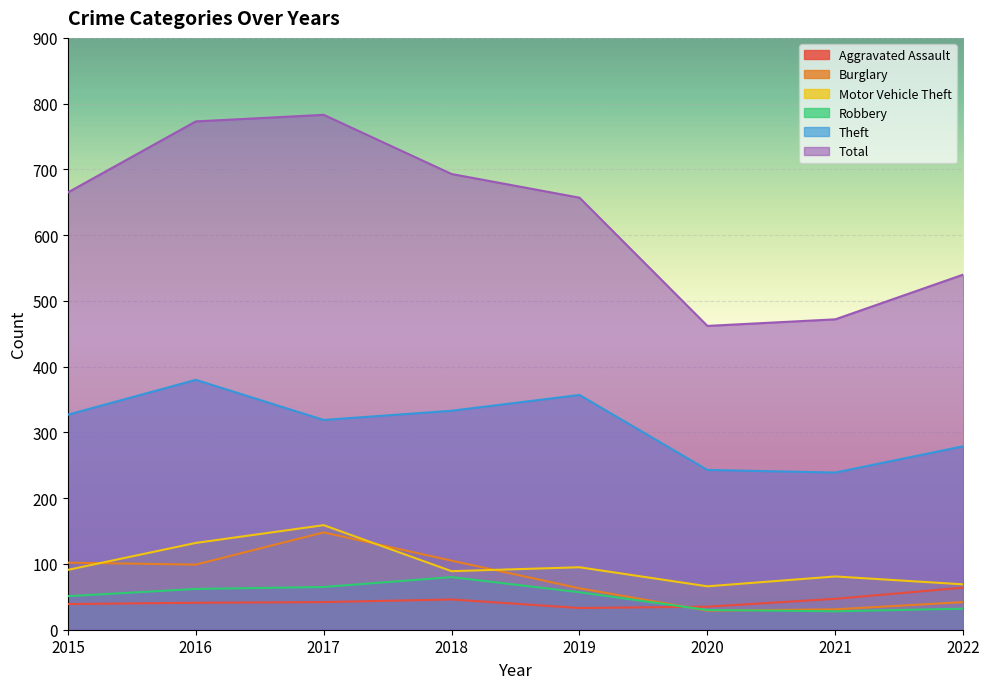

At which category does the chart reach its minimum across all series?

2021